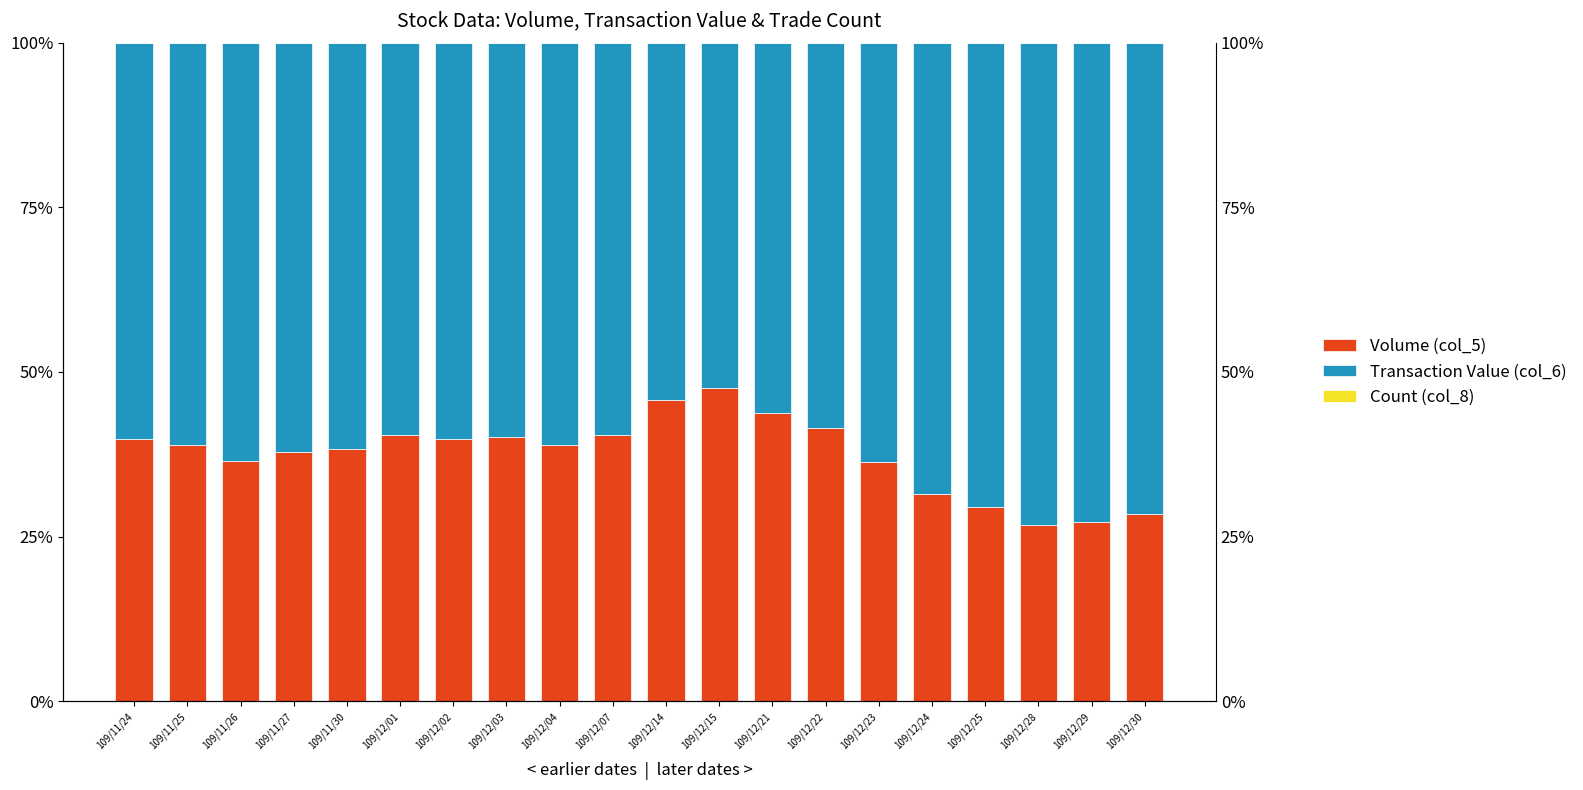

What are all the series names shown in the legend?

Volume (col_5), Transaction Value (col_6), Count (col_8)